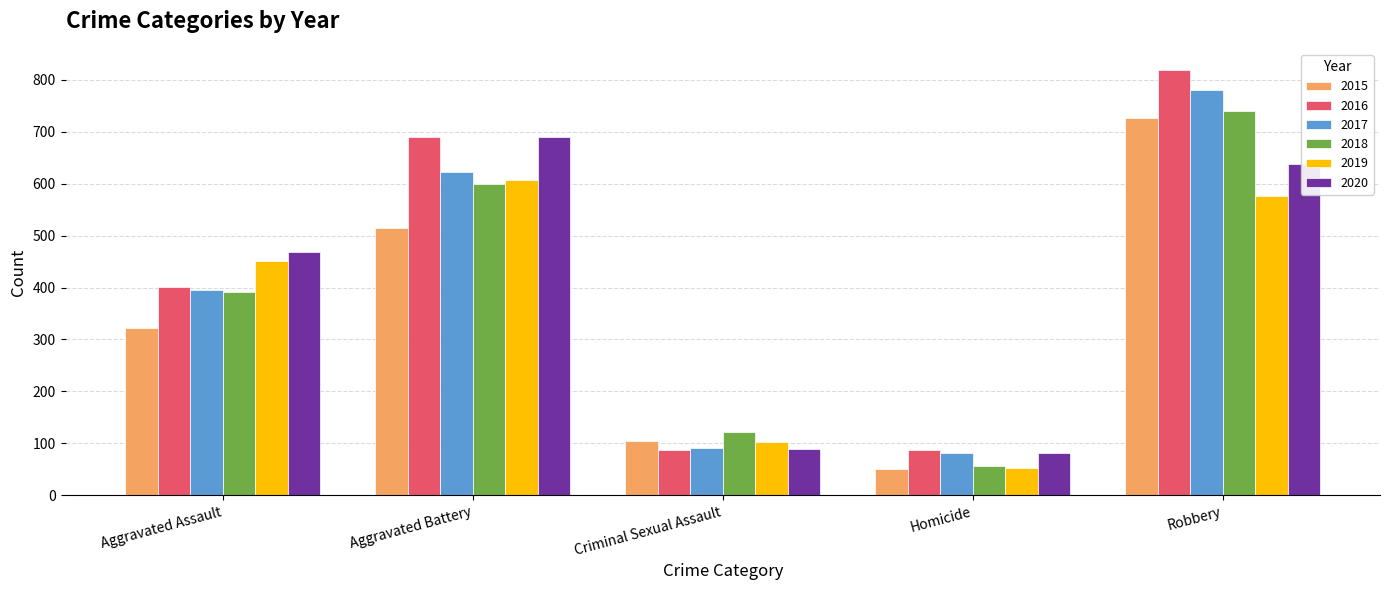

Are the bars horizontal?

No